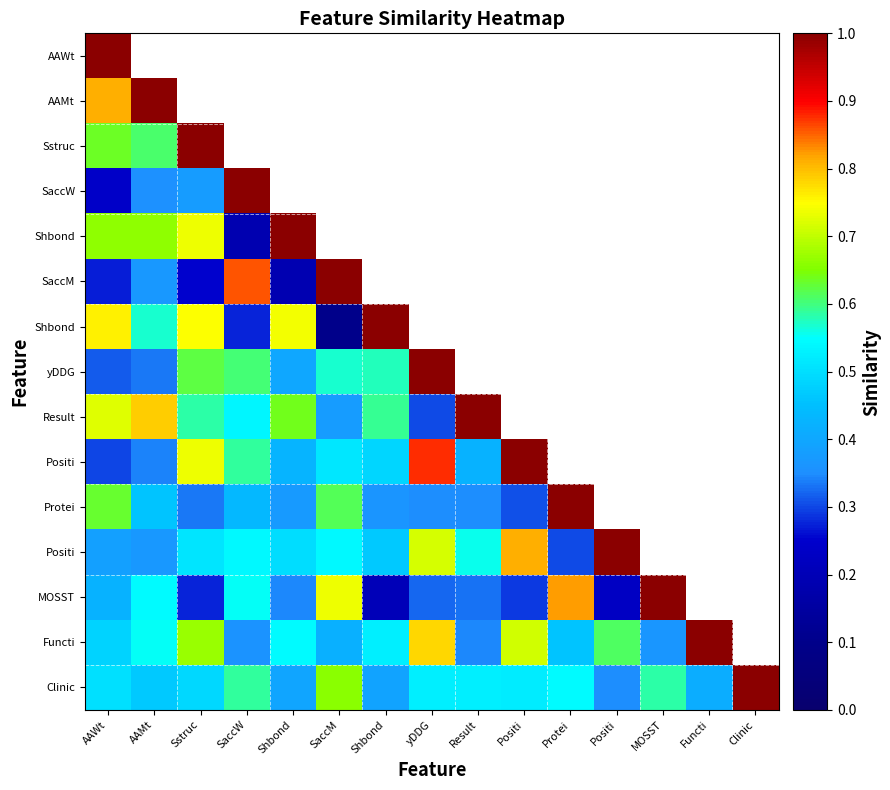

At which category does the chart reach its minimum across all series?

SaccM